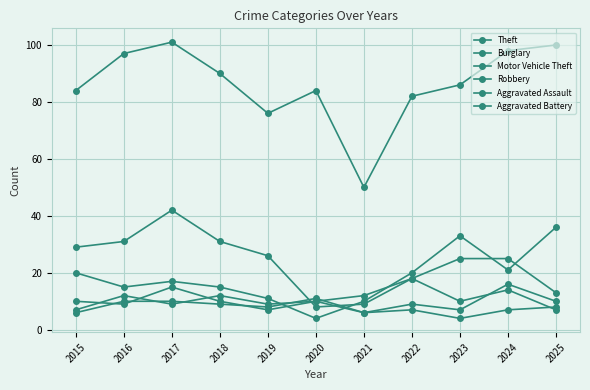

What is the difference between the highest and lowest values at 2019?

69